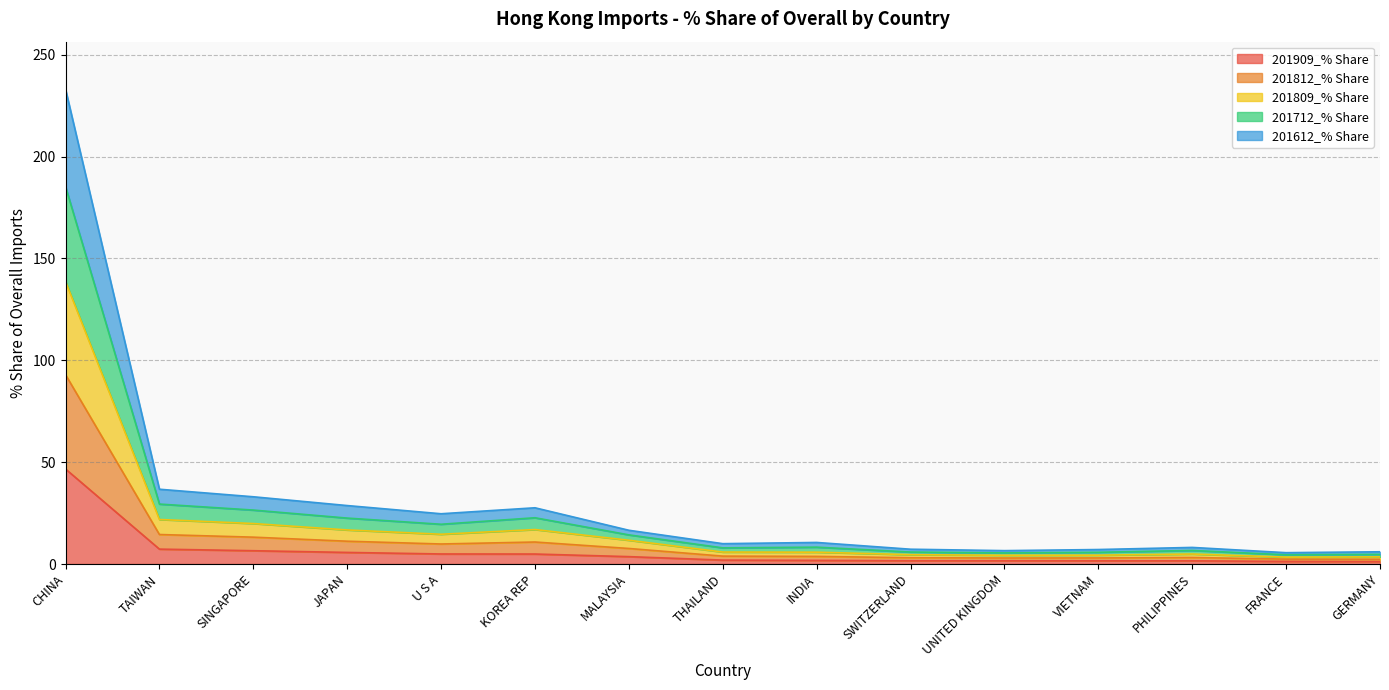

What is the label of the 14th point from the right?

TAIWAN